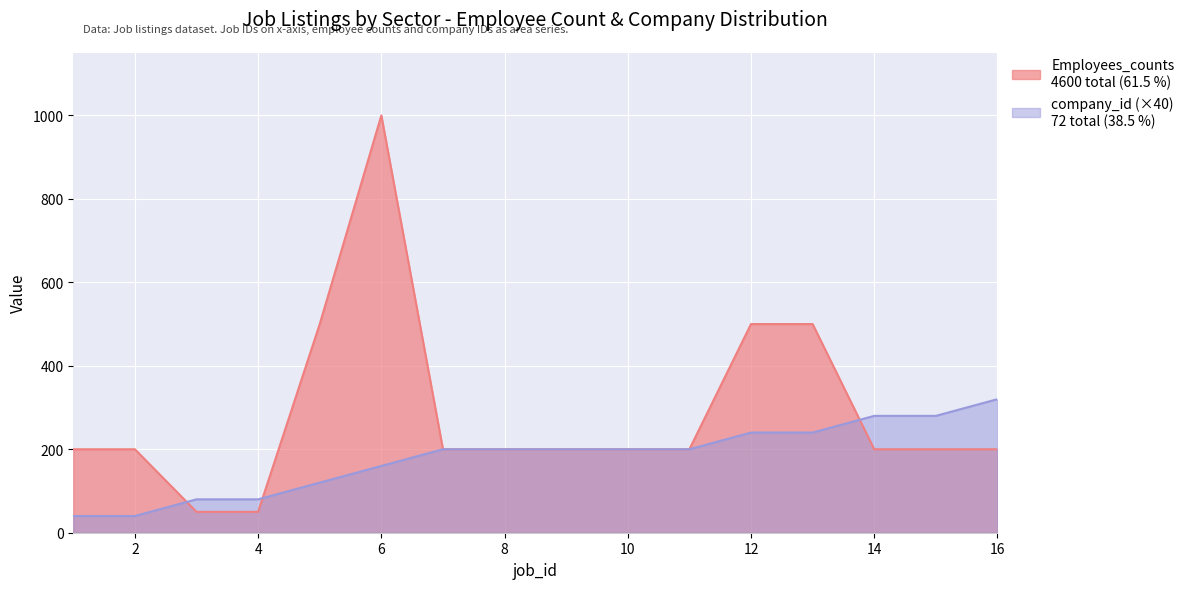

Reading left to right, transcribe all the data shown in this chart.

Employees_counts: 200	200	50	50	500	1000	200	200	200	200	200	500	500	200	200	200
company_id: 40	40	80	80	120	160	200	200	200	200	200	240	240	280	280	320